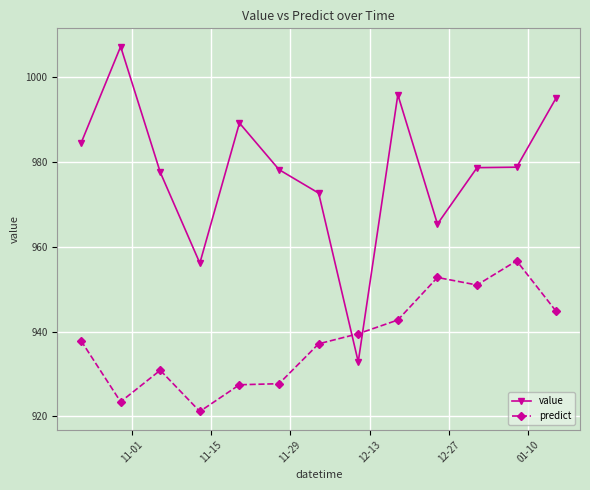

Which series has the largest range (max minus min)?

value